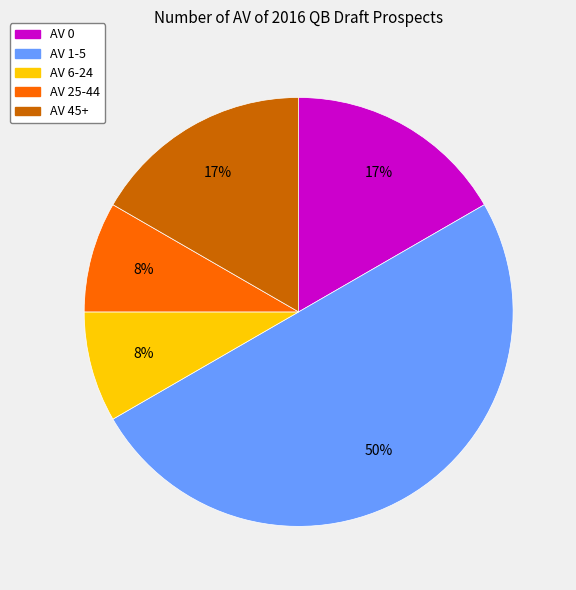

To the nearest percent, what is the average slice percentage?

20%